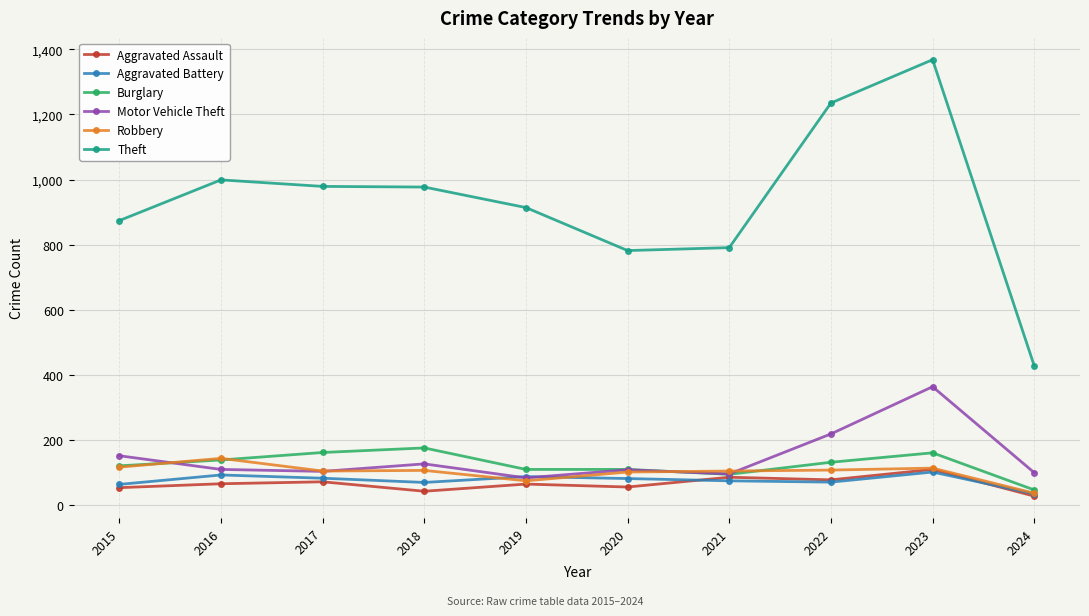

True or false: Aggravated Assault and Theft cross at least once.

False